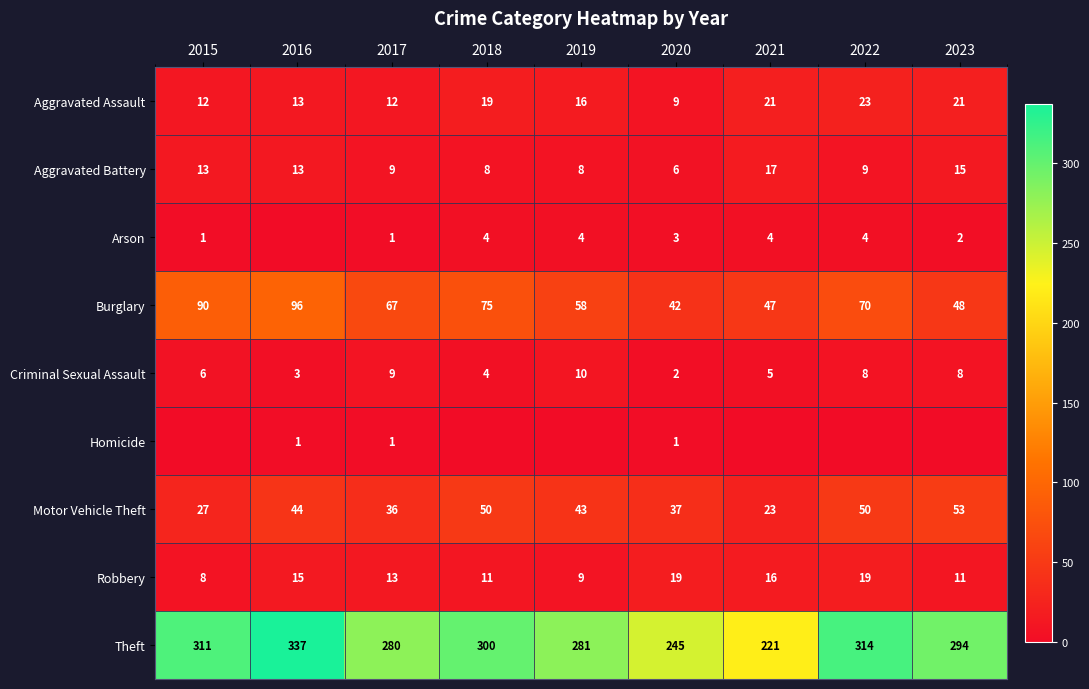

The value of Aggravated Battery at 2019 is 8. True or false?

True